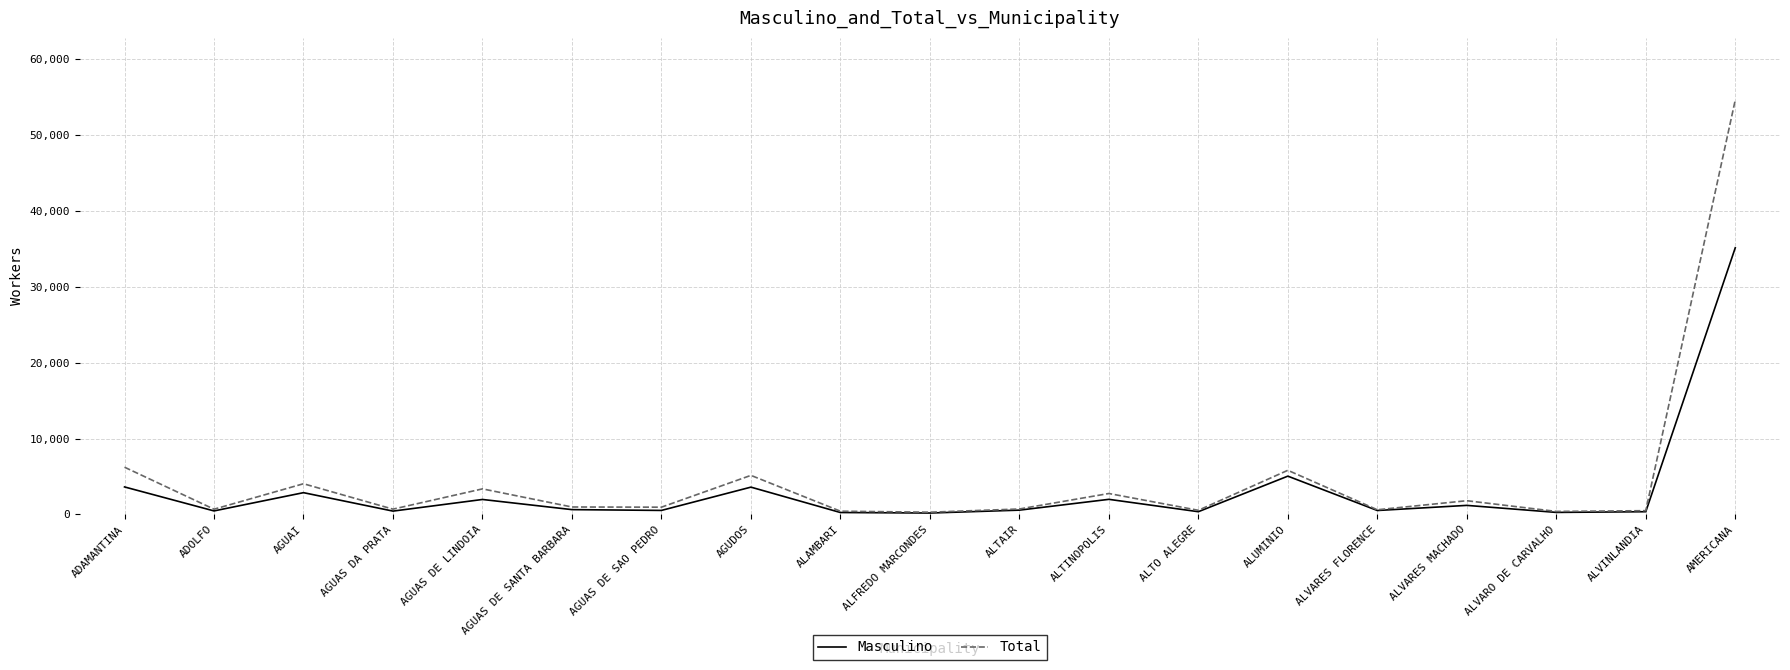

What value does the Total series have at ALVARES MACHADO, to the nearest 10?

1810